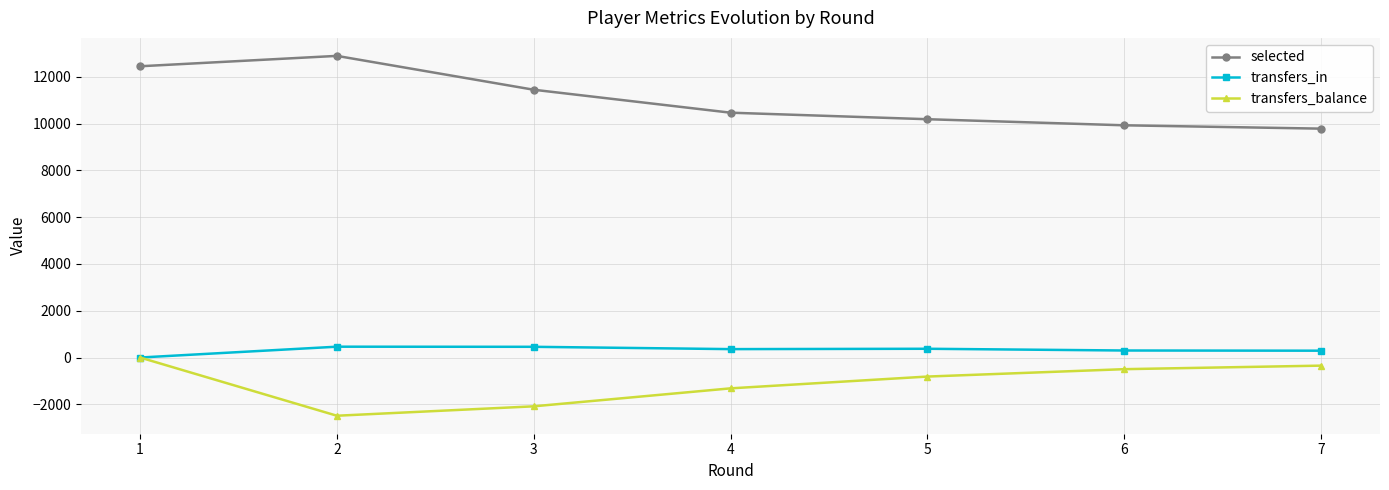

Which series changed the most between 2 and 3?

selected